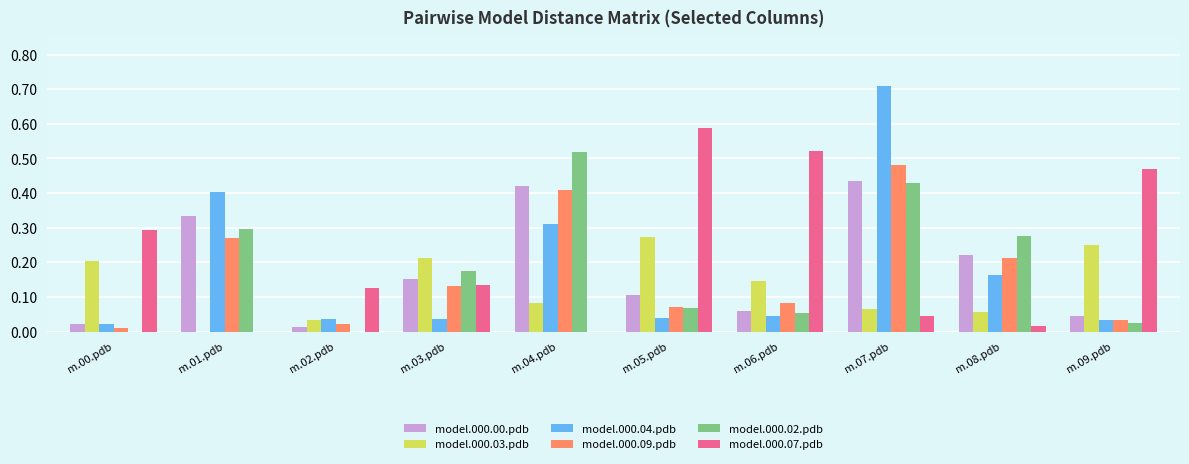

The model.000.04.pdb series shows 0.7 at m.07.pdb. True or false?

True